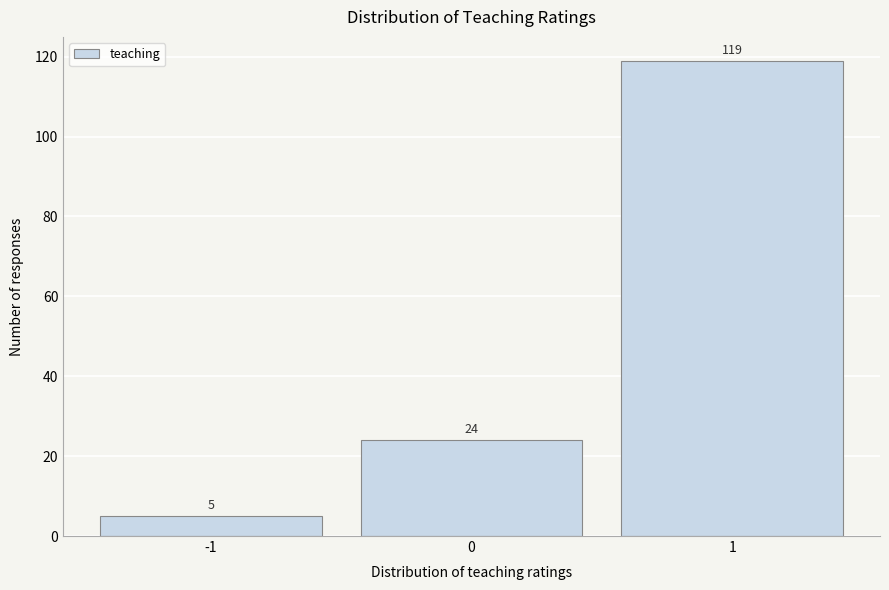

What is the height of the bar covering -0.5 to 0.5 on the x-axis?

24